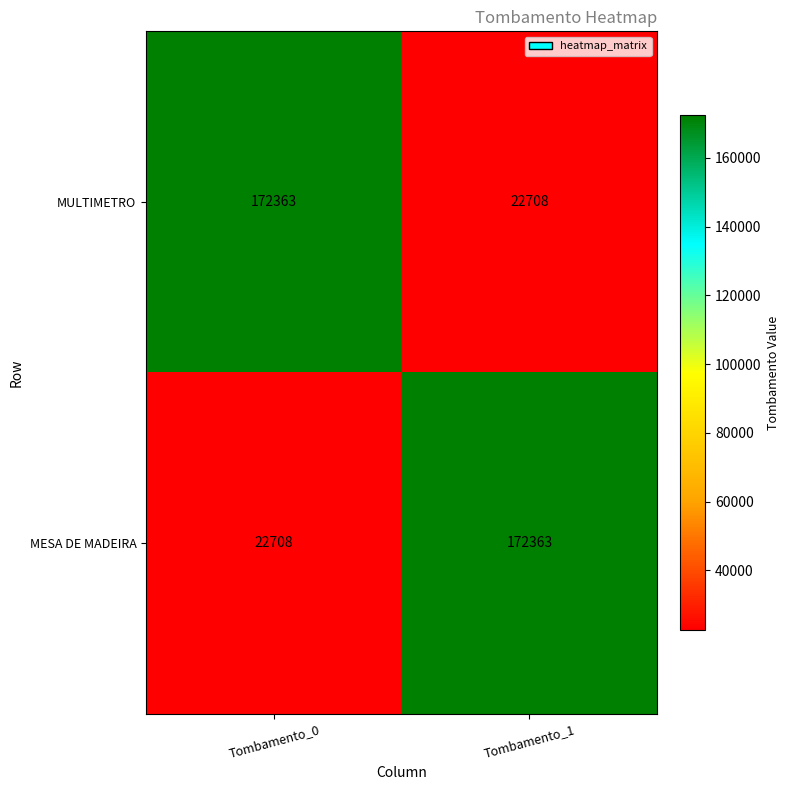

Where is MESA DE MADEIRA nearest to the value 97535?

Tombamento_0